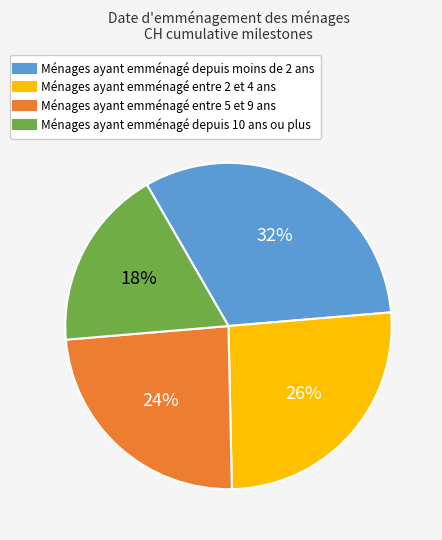

To the nearest percent, what is the difference between the largest and smallest slice percentages?

14%